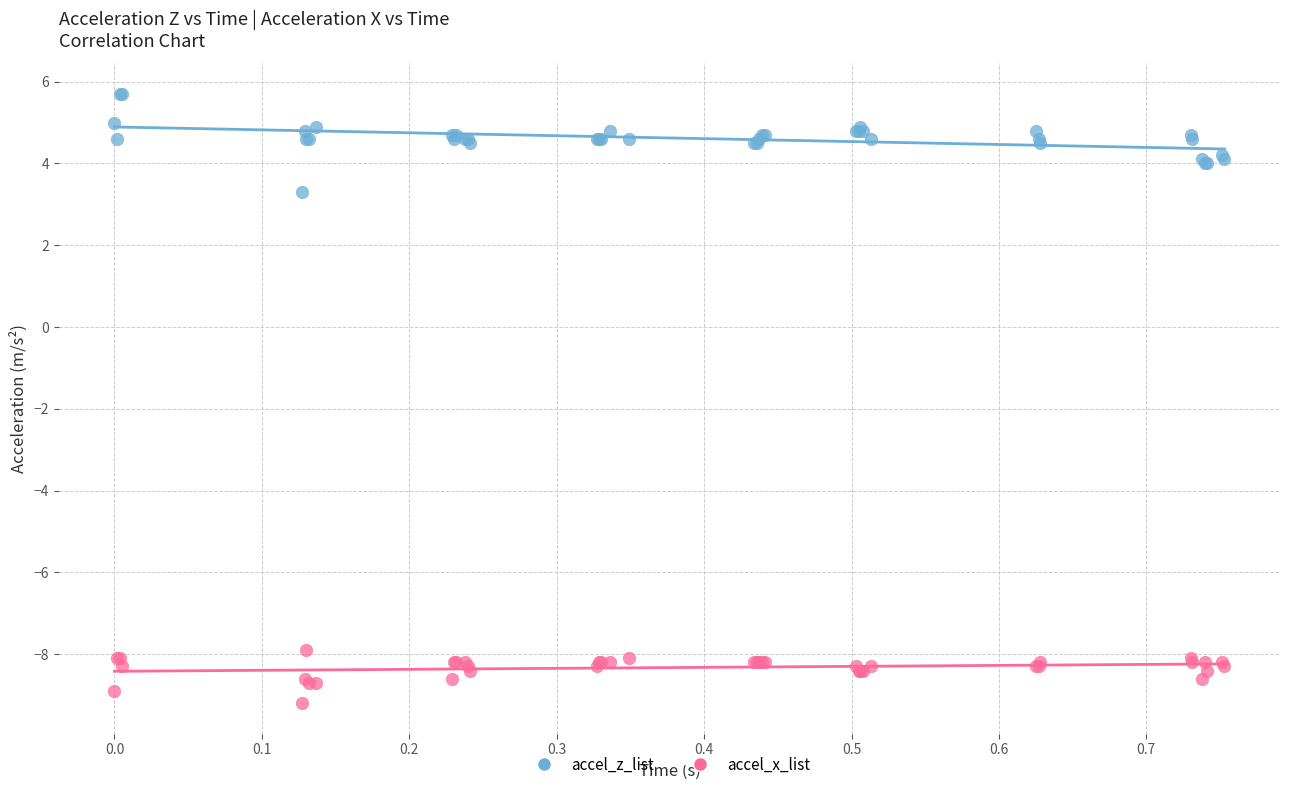

Which series contains the lowest Y value?

accel_x_list